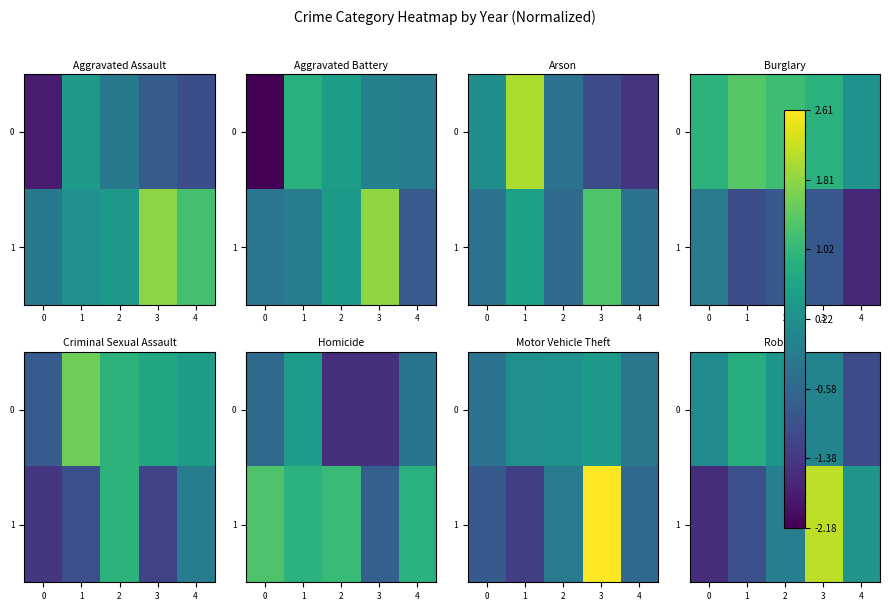

True or false: 0 has a value of 0.1 at 0.

False